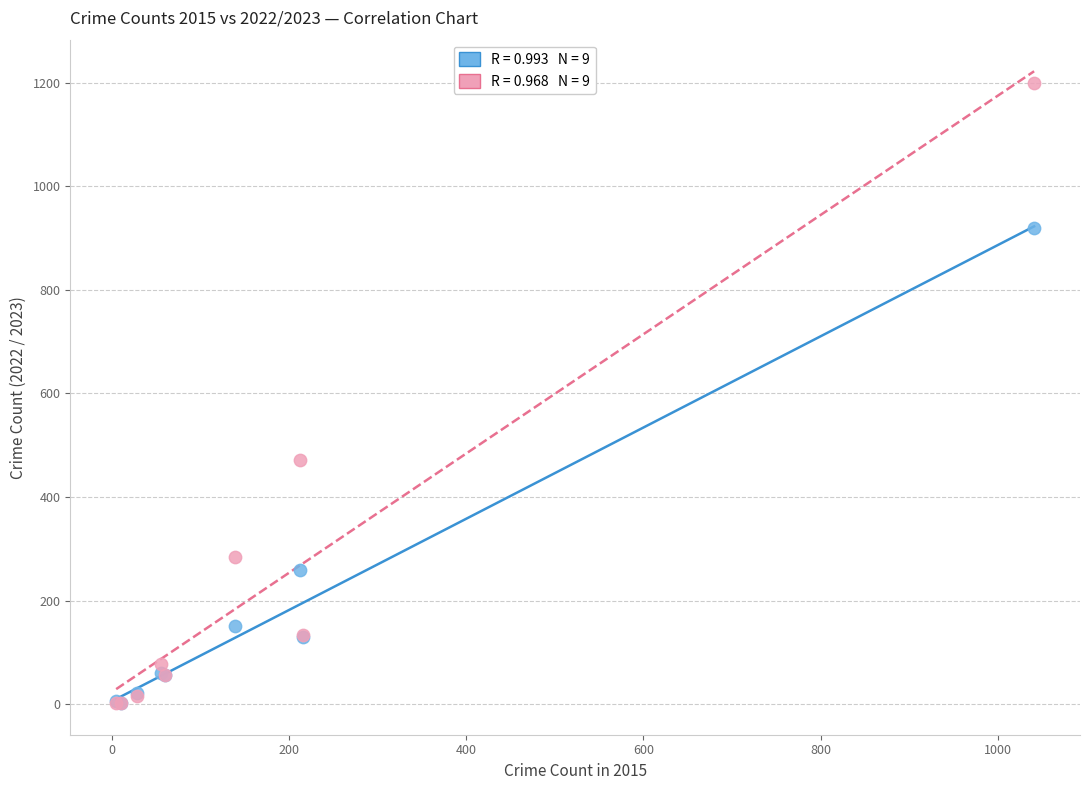

Across all series, what Y value is closest to 601?

472